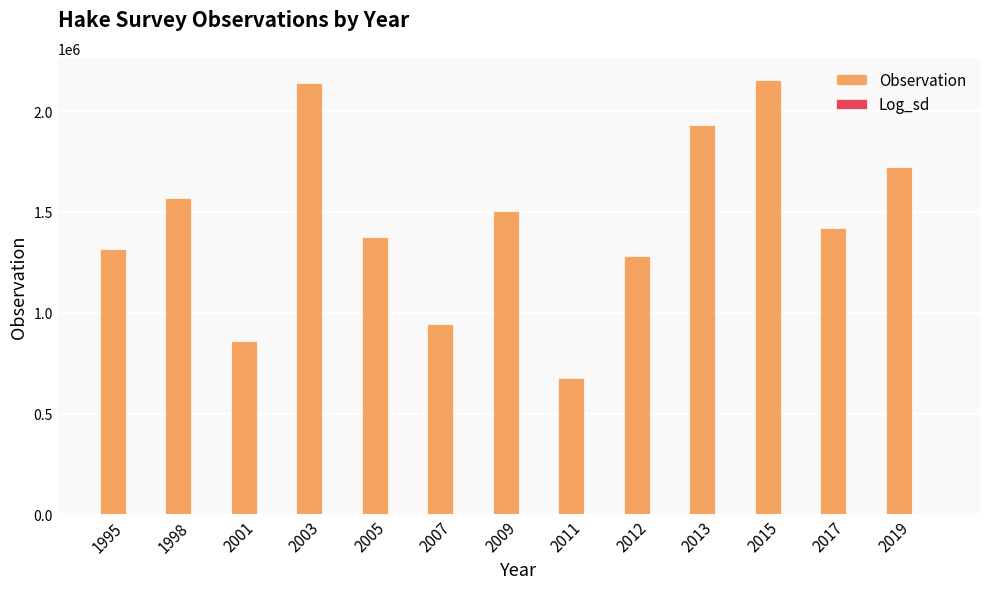

Which series changed the most between 2009 and 2012?

Observation